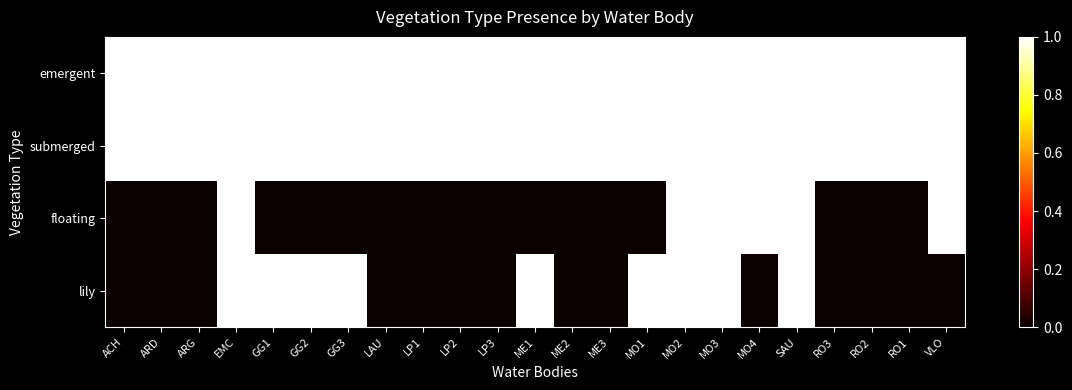

What is the maximum value shown in the chart?

1